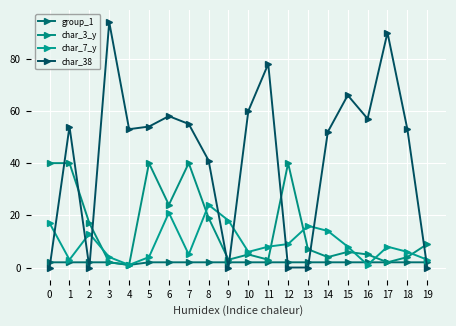

At which category does char_38 reach its first local valley?

2